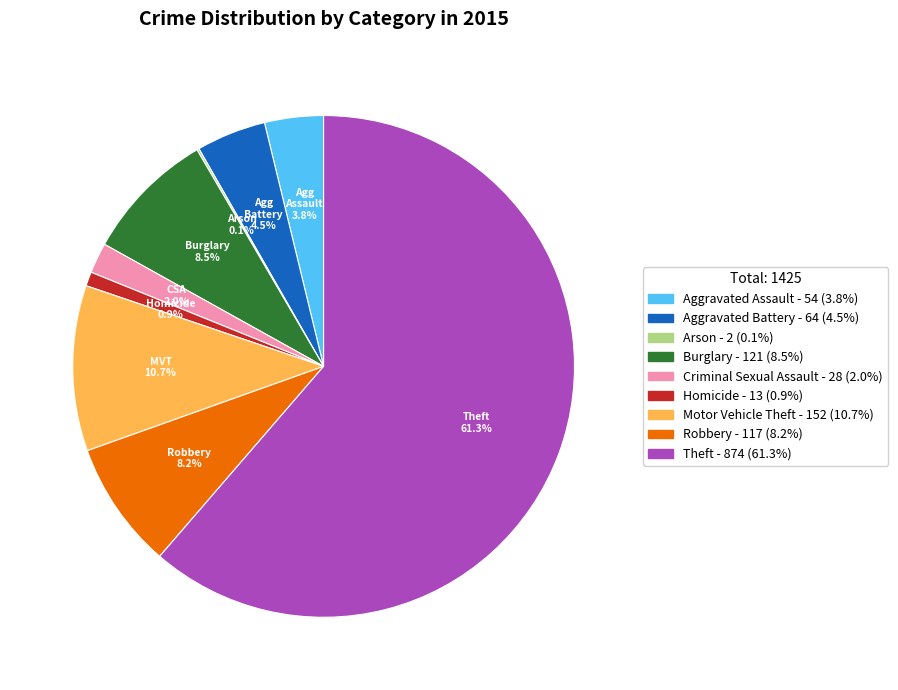

Is there any slice that represents more than half of the pie?

Yes